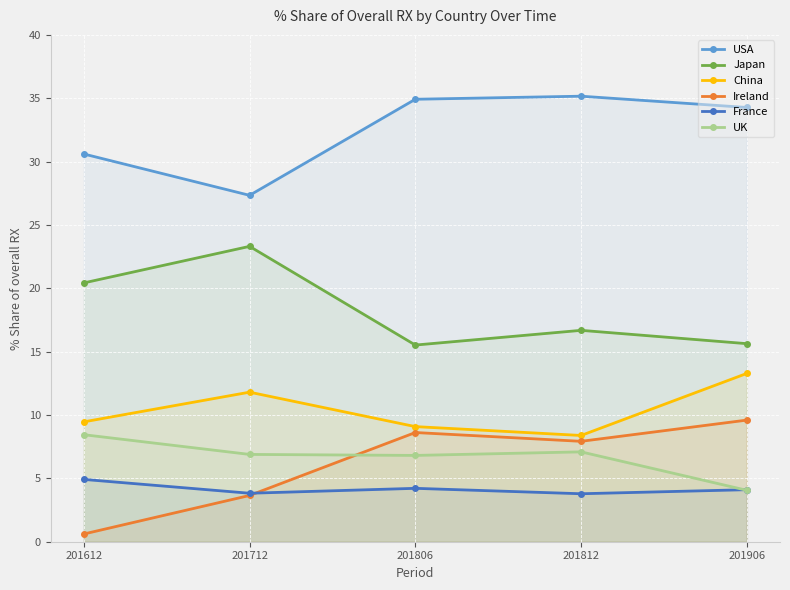

At which category does the chart reach its peak across all series?

201812